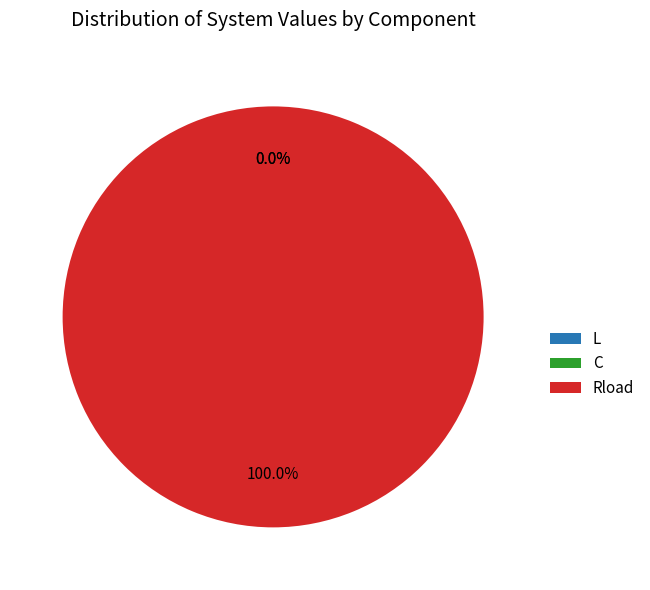

Which category has the biggest portion of the pie?

Rload